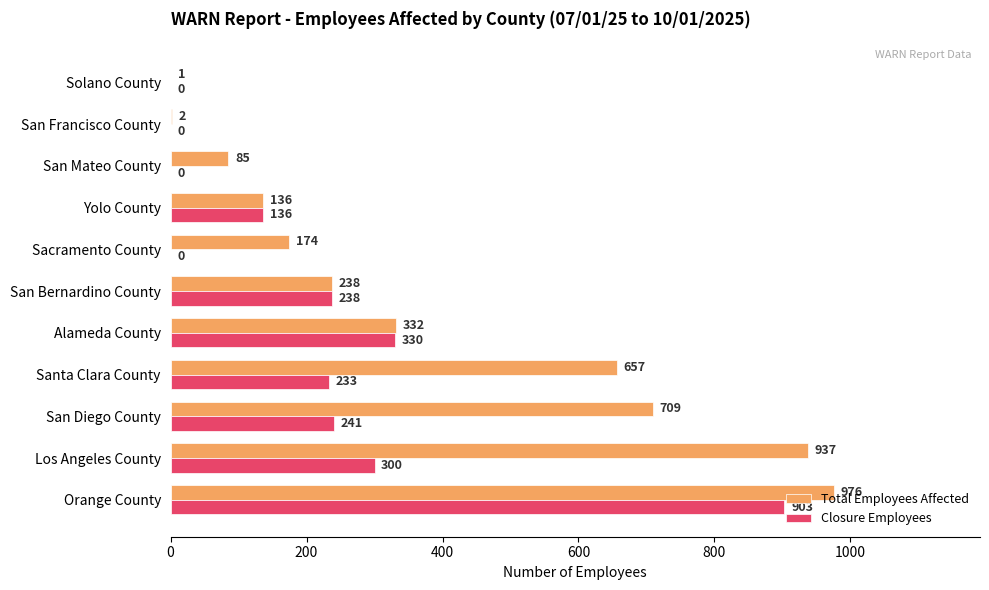

What is the sum of the Total Employees Affected values at Sacramento County and San Diego County?

883